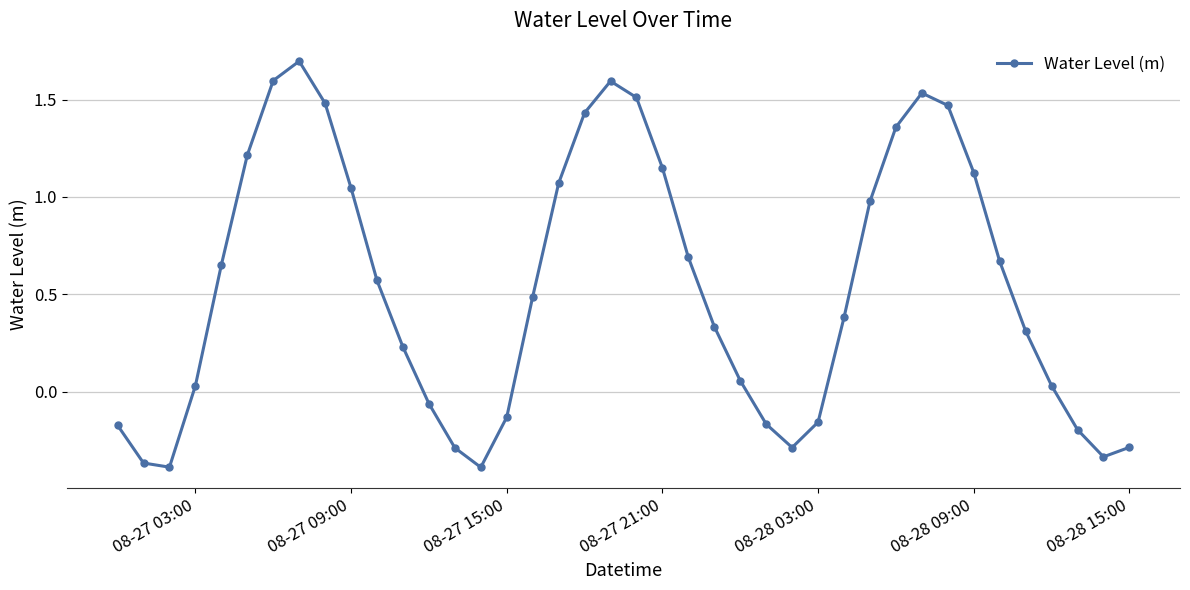

What is the greatest value displayed?

1.7